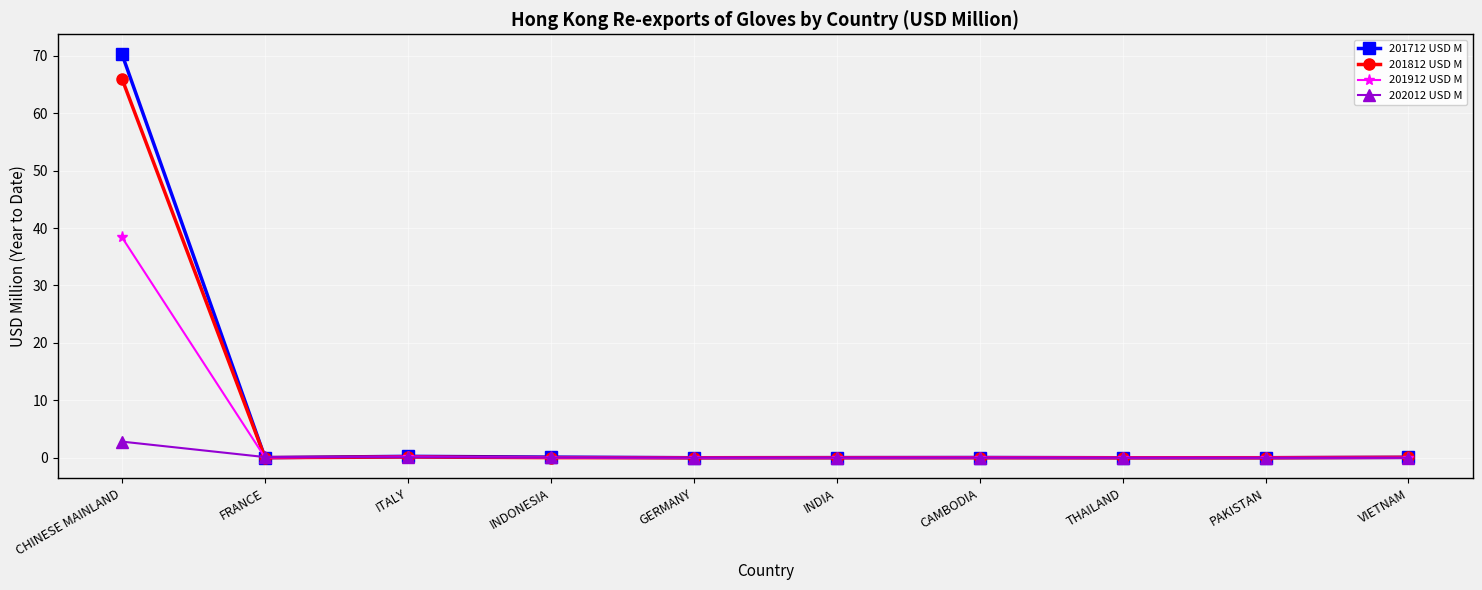

Reading left to right, extract all data points from this chart.

201712 USD M: 70.2	0.0	0.2	0.1	0.0	0.0	0.0	0.0	0.0	0.1
201812 USD M: 65.9	0.0	0.1	0.0	0.0	0.0	0.0	0.0	0.0	0.1
201912 USD M: 38.4	0.0	0.2	0.0	0.0	0.0	0.0	0.0	0.0	0.0
202012 USD M: 2.8	0.1	0.1	0.0	0.0	0.0	0.0	0.0	0.0	0.0